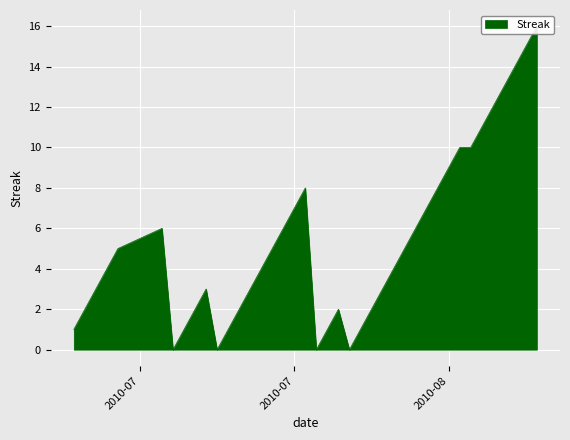

What is the average value?

5